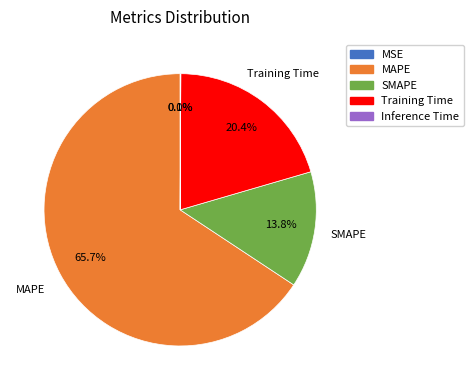

Is there any slice that represents more than half of the pie?

Yes